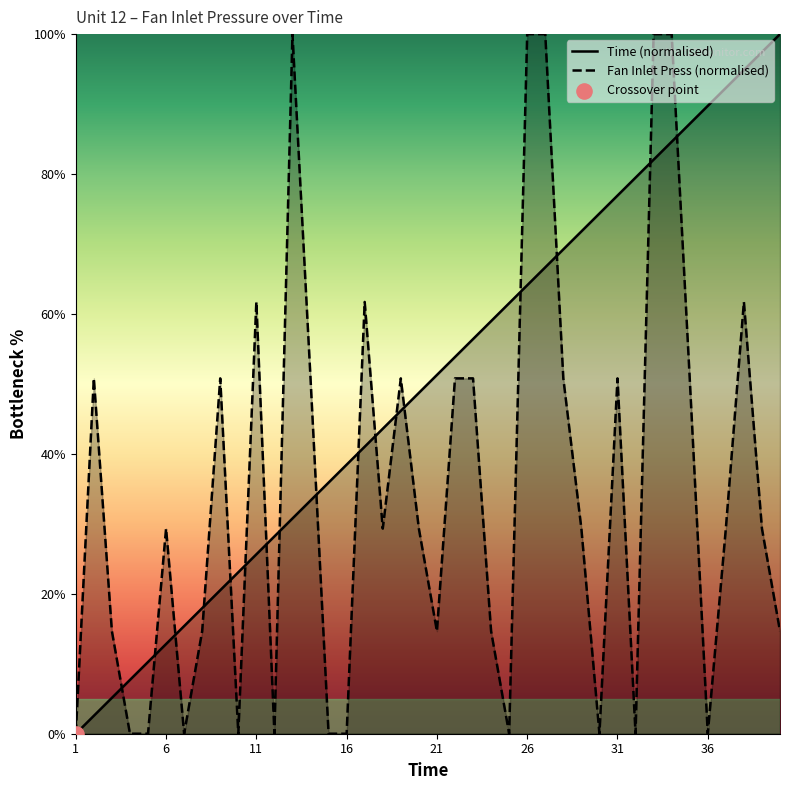

What is the total value across all series at 31?

127.7